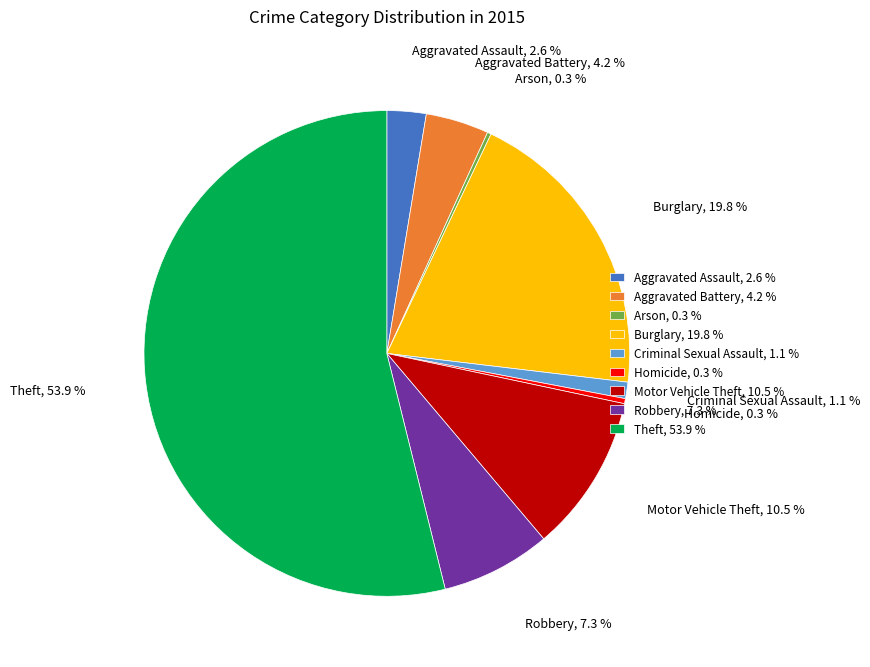

Is there any slice that represents more than half of the pie?

Yes